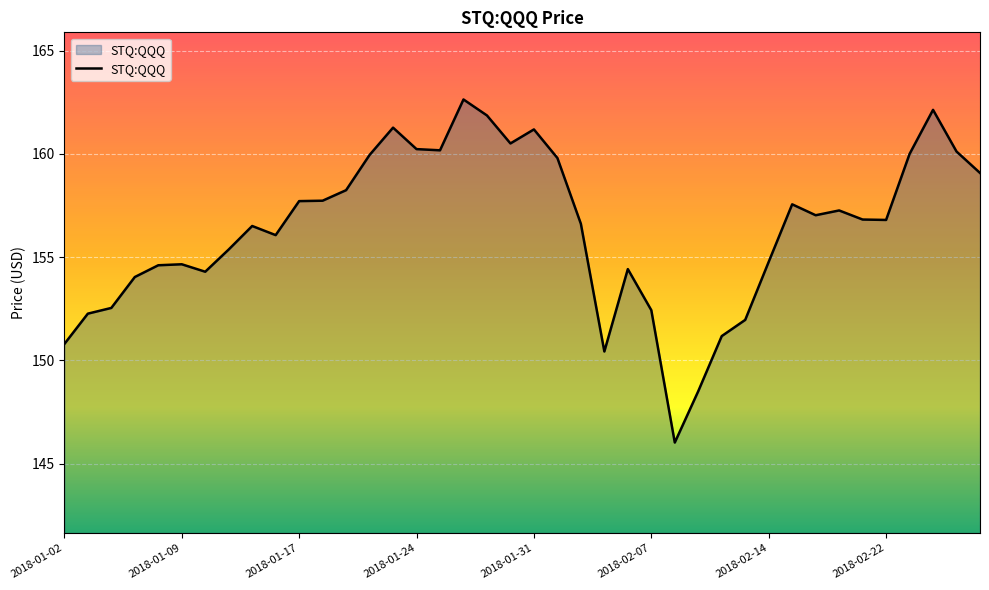

What is the minimum value shown in the chart?

146.0